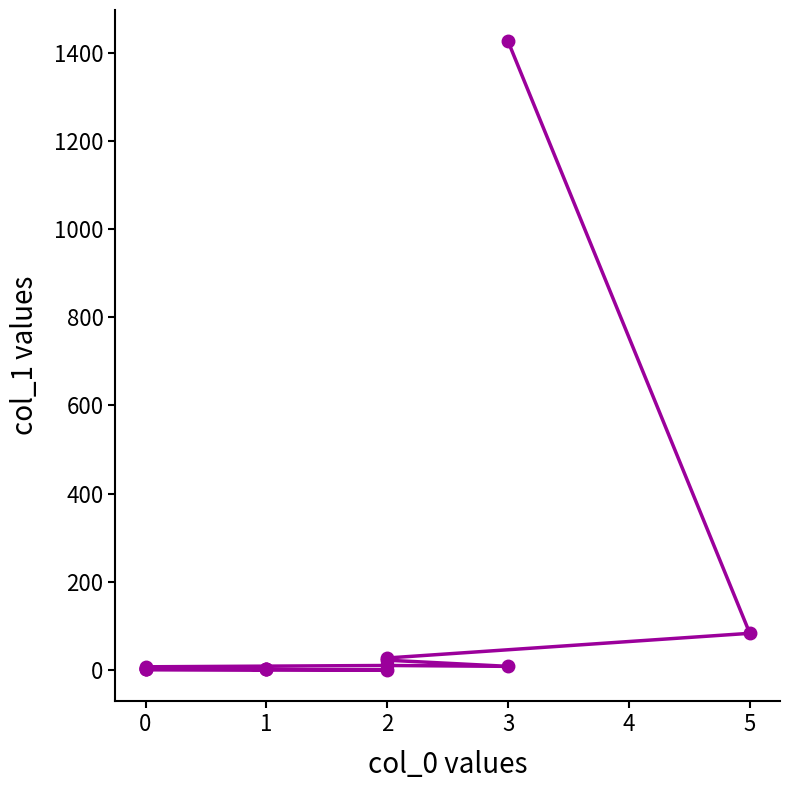

How many points are lower than both their immediate neighbors (excluding endpoints)?

2